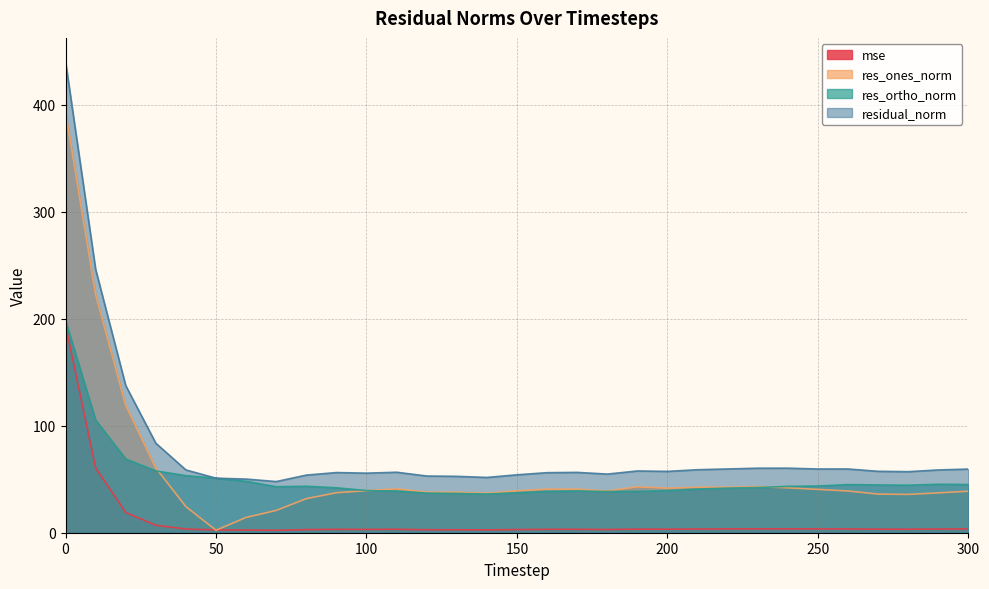

Which category has the lowest value in the mse series?

70